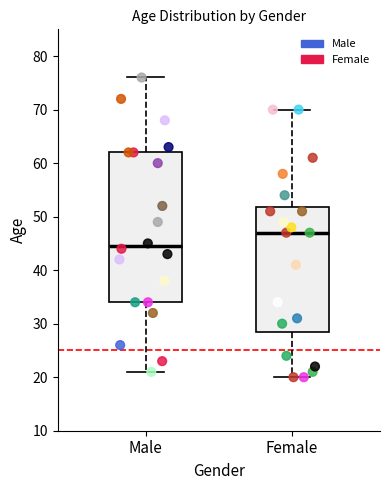

Where does the upper whisker of the box for Male end on the y-axis? The values are not printed on the chart, so give them approximately, as read against the axis.

76